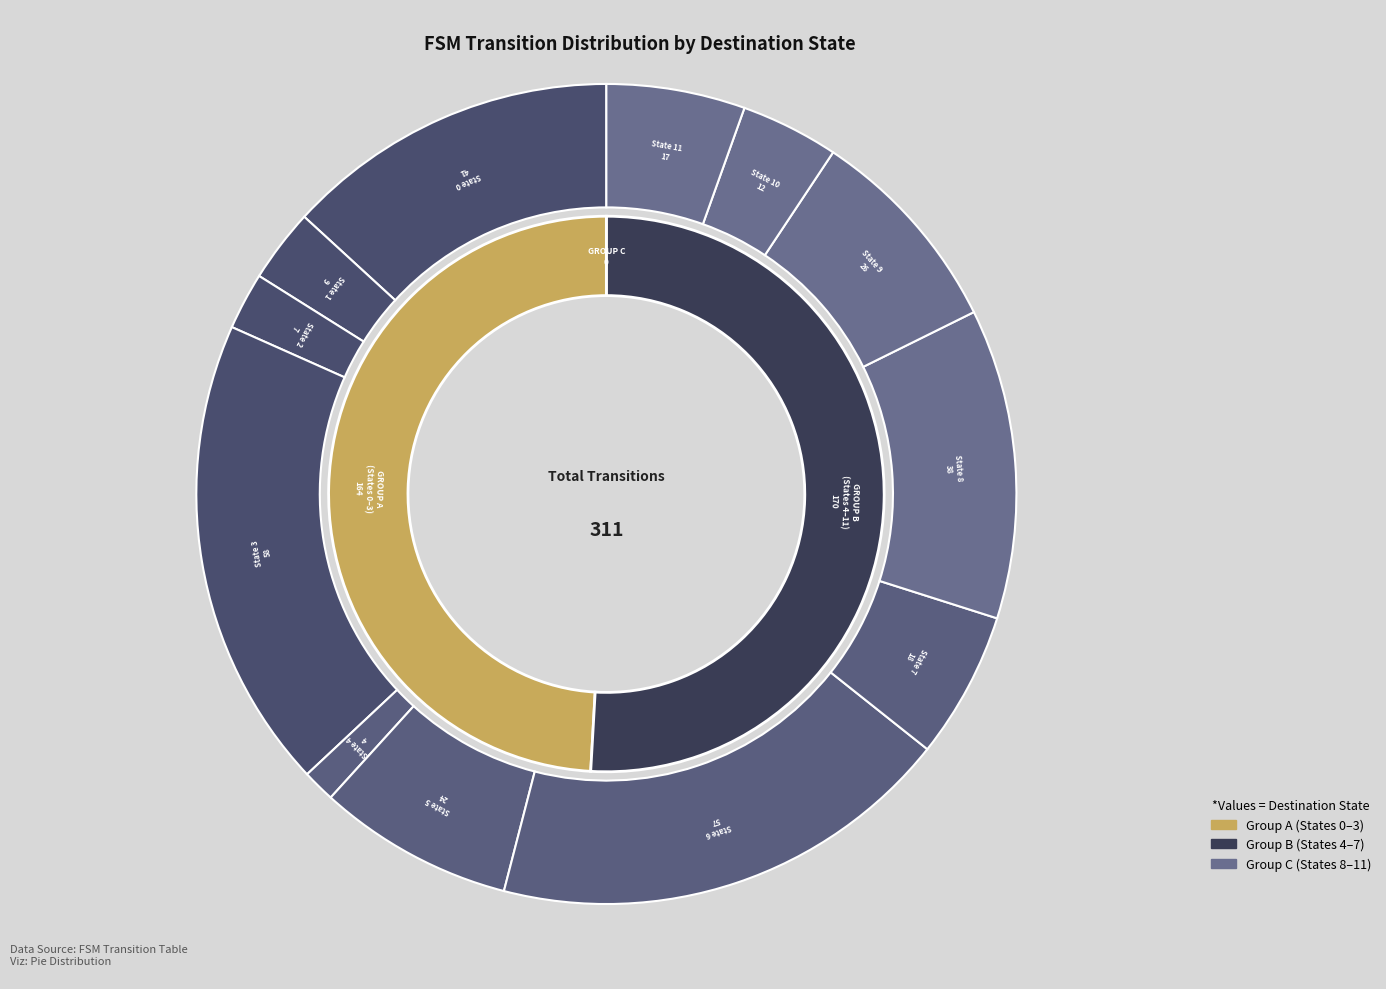

The State 3 slice represents 19% of the pie. True or false?

True